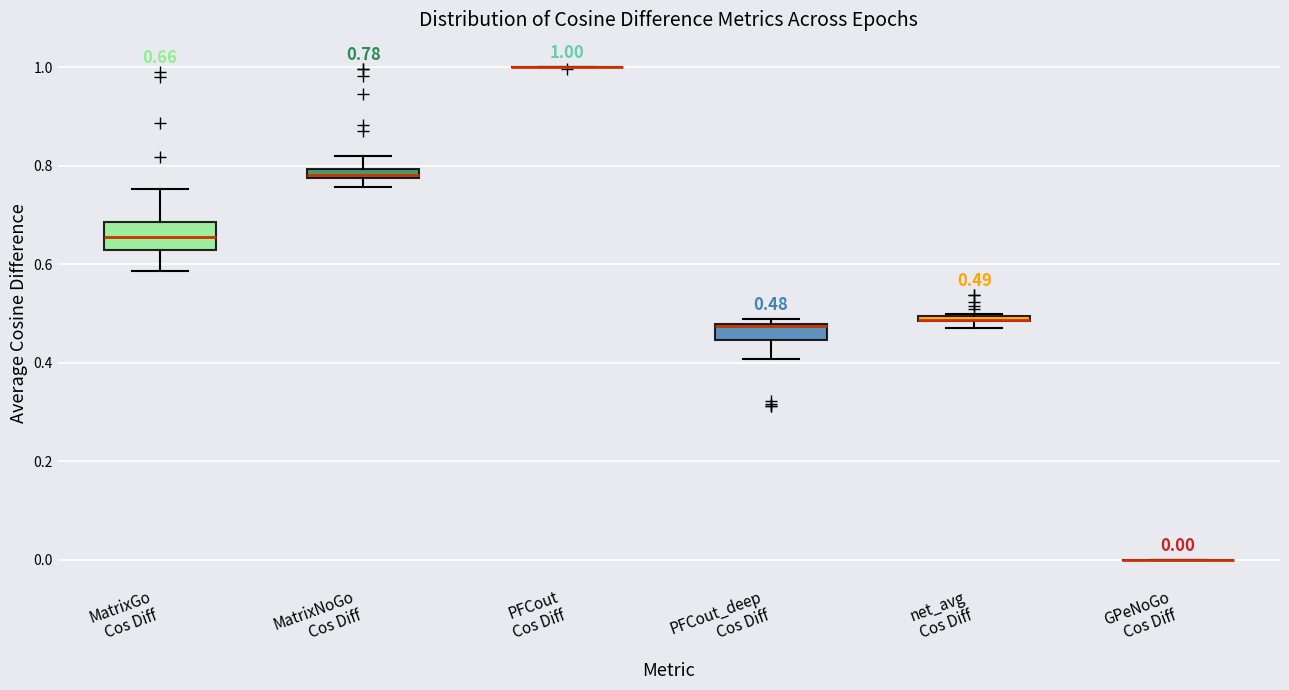

Comparing the boxes themselves (not the whiskers), which one is the tallest?

MatrixGo Cos Diff